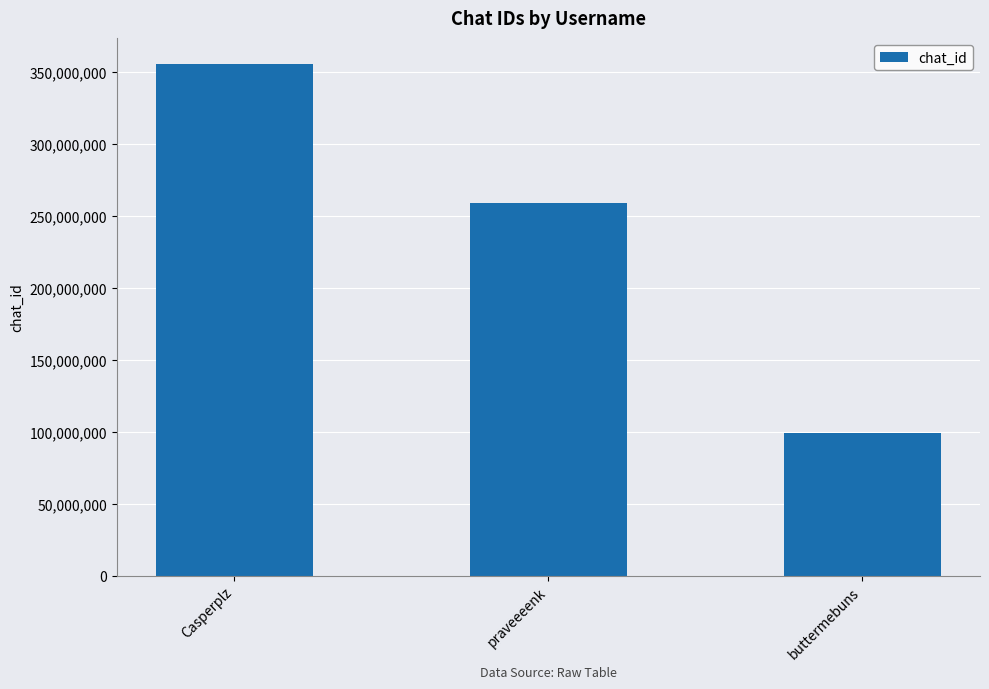

Rank the categories by value from highest to lowest.

Casperplz, praveeeenk, buttermebuns